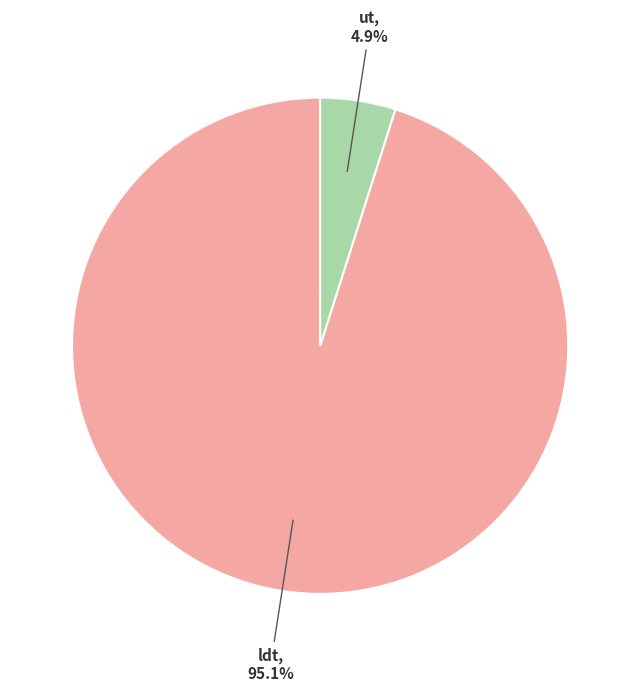

Does any single category account for the majority?

Yes